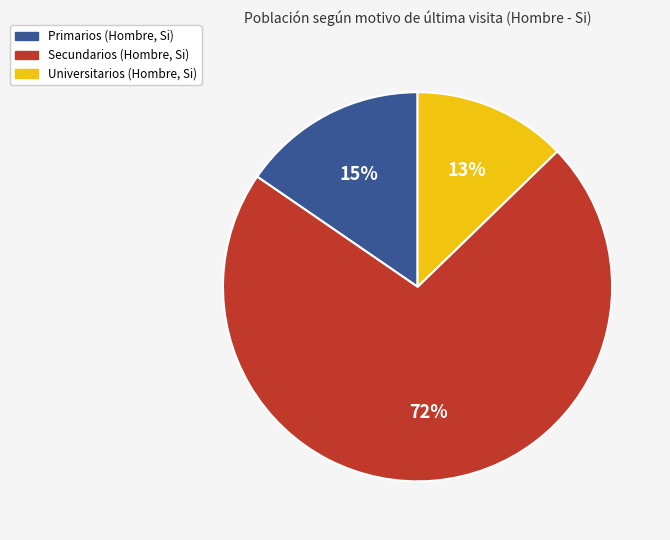

Which has a higher value, Secundarios or Universitarios?

Secundarios